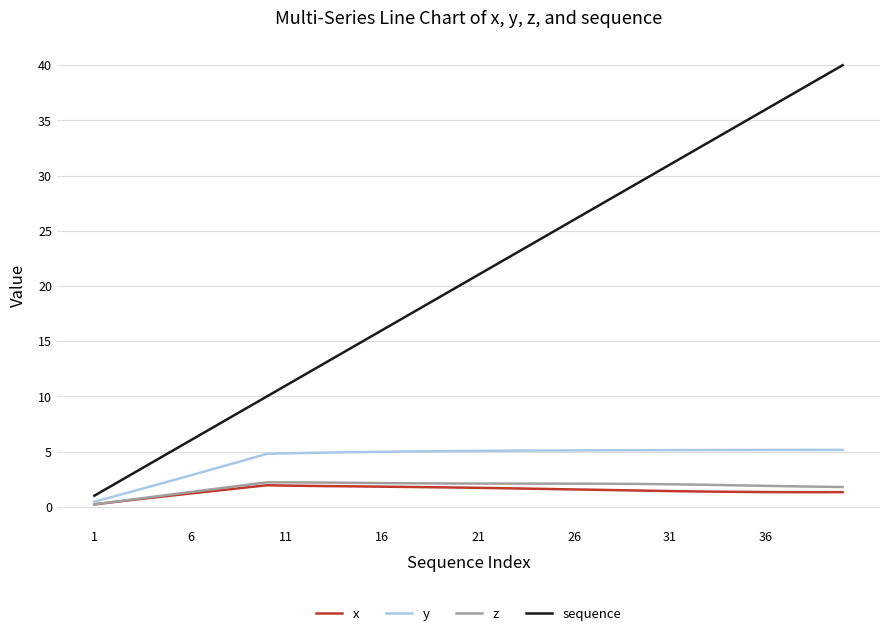

Which series has the largest total across all categories?

sequence